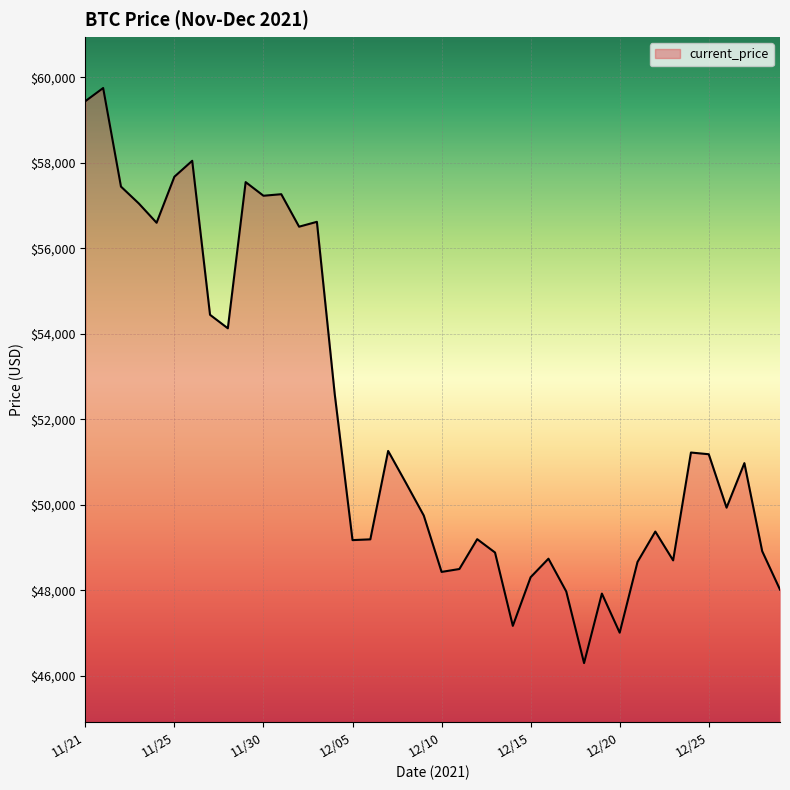

What is the minimum value shown in the chart?

46296